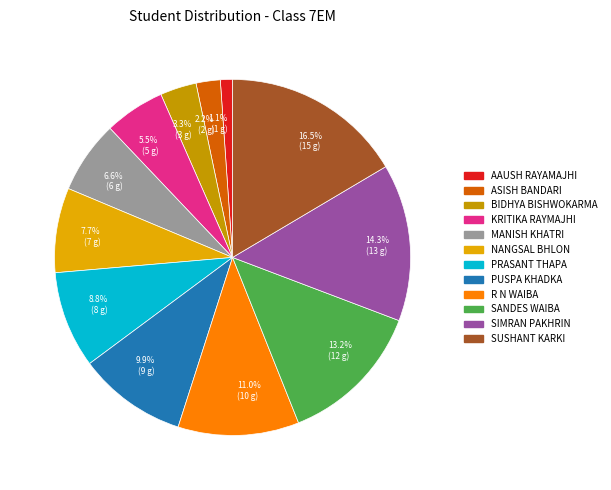

Is there a majority slice in this chart?

No